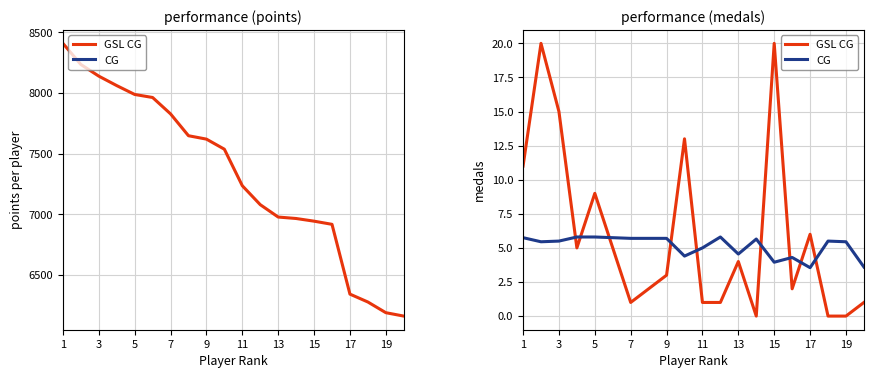

At how many categories does at least one series exceed 367?

20